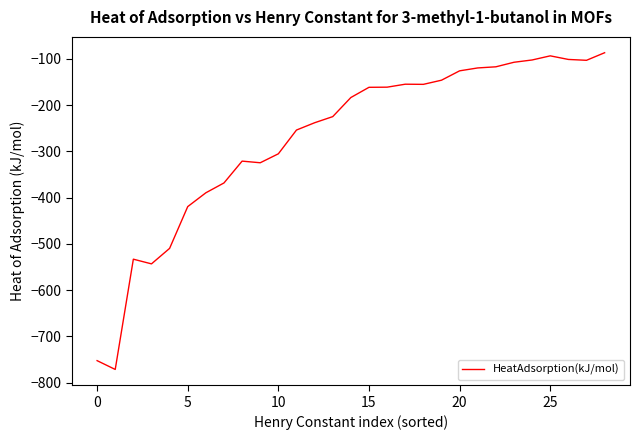

What is the difference between the maximum and minimum values?

684.5